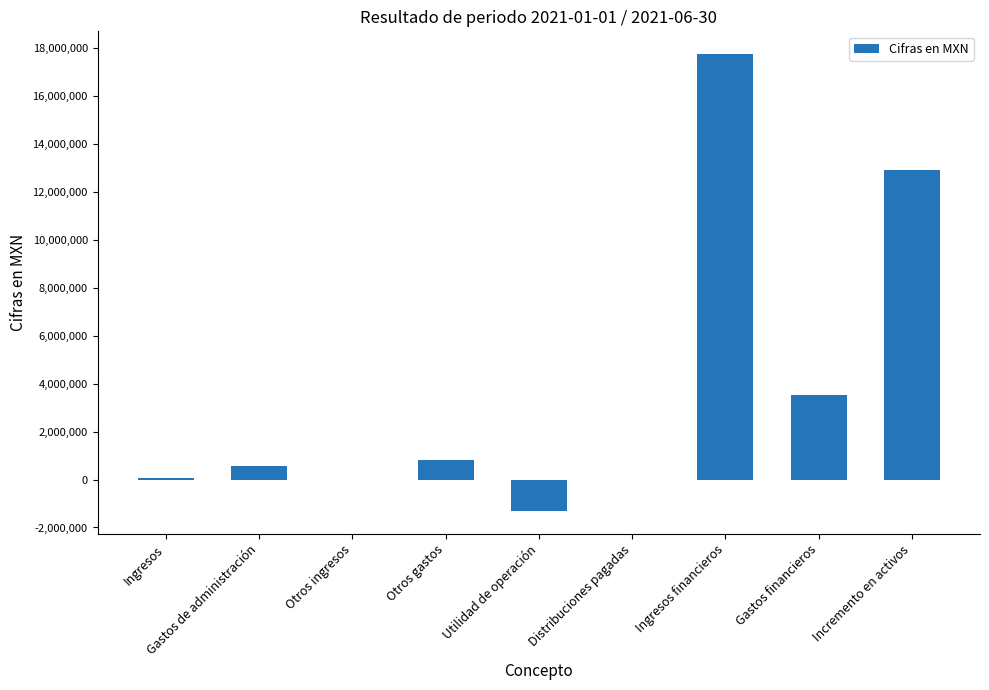

Which category has the highest value across all series?

Ingresos financieros